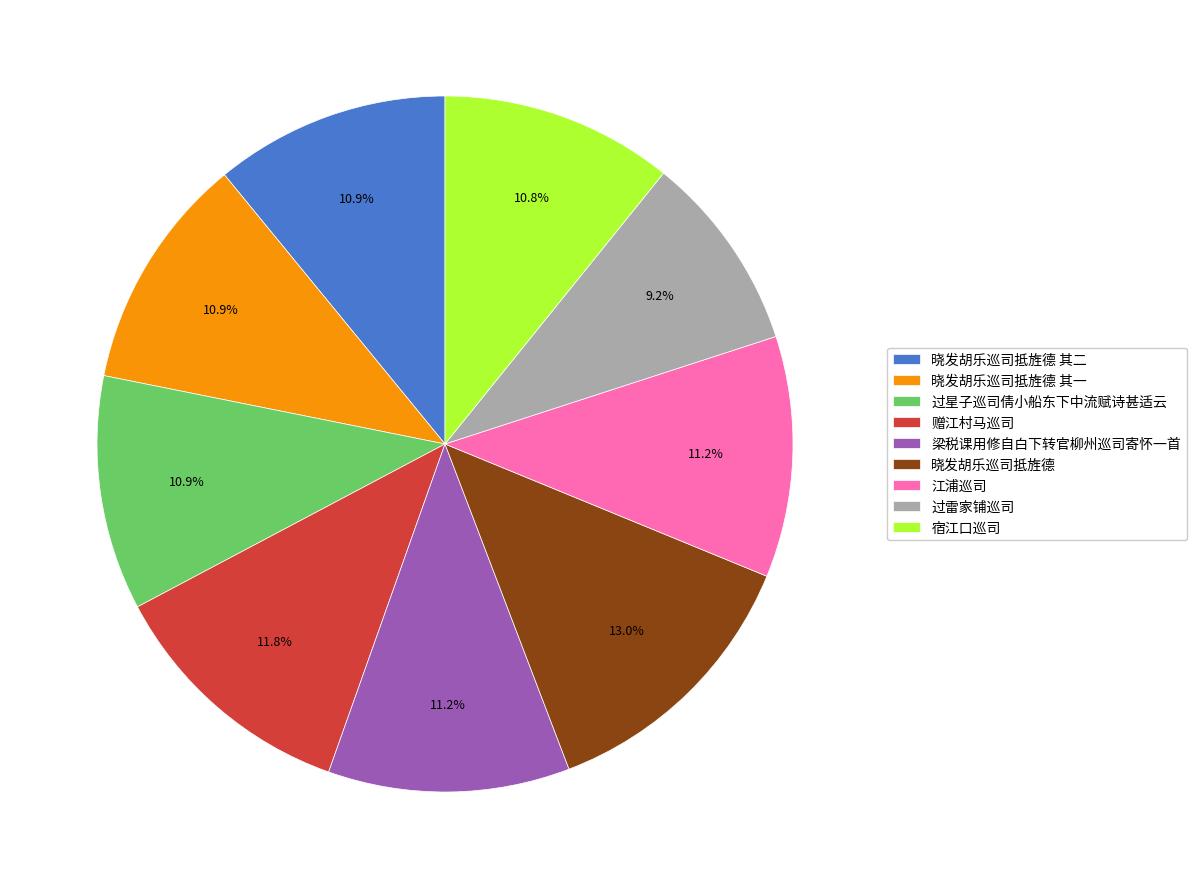

To the nearest percent, what is the difference between the 赠江村马巡司 and 晓发胡乐巡司抵旌德 其二 slice percentages?

1%